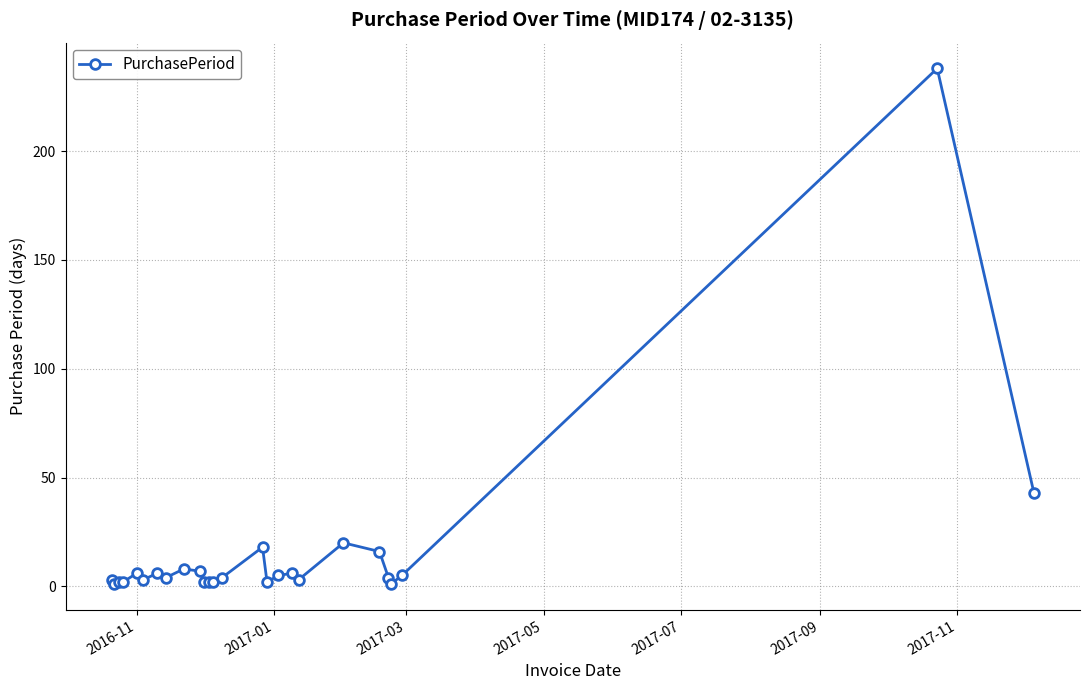

What is the sum of all values?

413